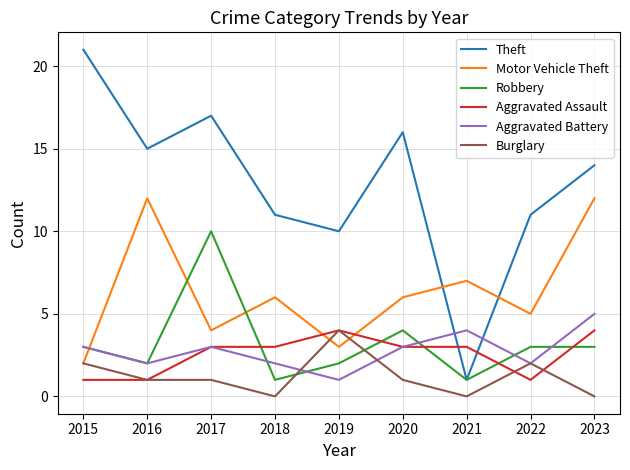

Reading left to right, transcribe all the data shown in this chart.

Theft: 2015=21	2016=15	2017=17	2018=11	2019=10	2020=16	2021=1	2022=11	2023=14
Motor Vehicle Theft: 2015=2	2016=12	2017=4	2018=6	2019=3	2020=6	2021=7	2022=5	2023=12
Robbery: 2015=3	2016=2	2017=10	2018=1	2019=2	2020=4	2021=1	2022=3	2023=3
Aggravated Assault: 2015=1	2016=1	2017=3	2018=3	2019=4	2020=3	2021=3	2022=1	2023=4
Aggravated Battery: 2015=3	2016=2	2017=3	2018=2	2019=1	2020=3	2021=4	2022=2	2023=5
Burglary: 2015=2	2016=1	2017=1	2018=0	2019=4	2020=1	2021=0	2022=2	2023=0